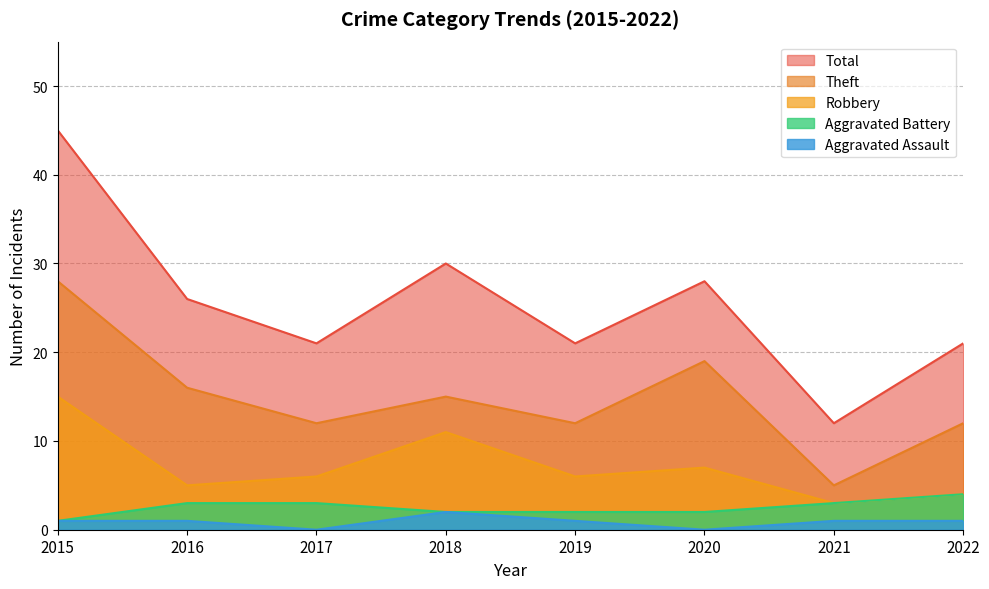

What is the difference between the Total values at 2021 and 2017?

9